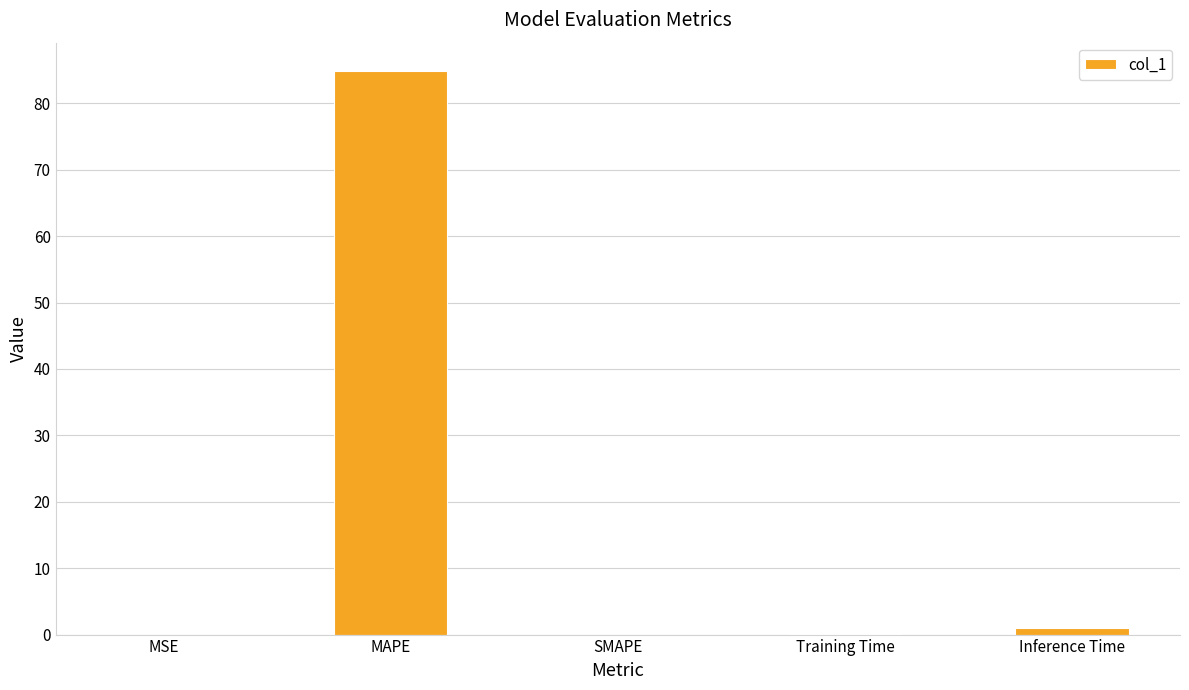

True or false: the data shows 0.0 at SMAPE.

True